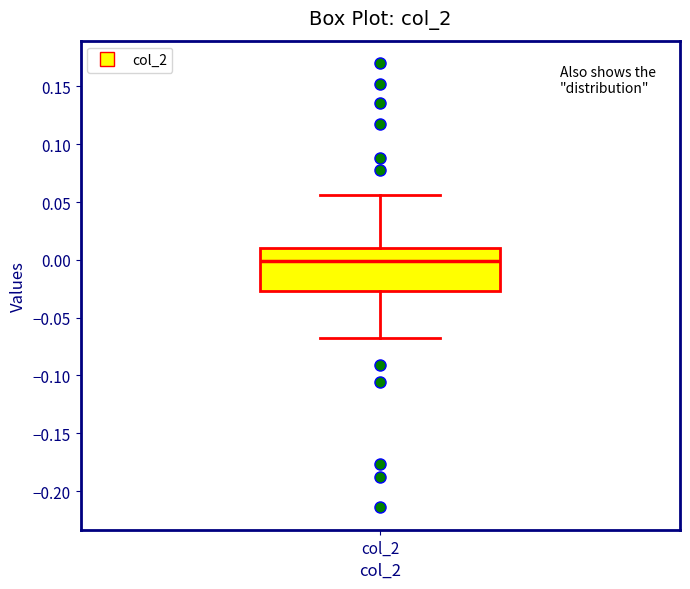

Transcribe this box plot: give where the median line is, the range the box spans, and where the two whiskers end, as read against the y-axis. The values are not printed on the chart, so give them approximately, as read against the axis.

median 0.000, box -0.025 to 0.010, whiskers -0.065 to 0.055